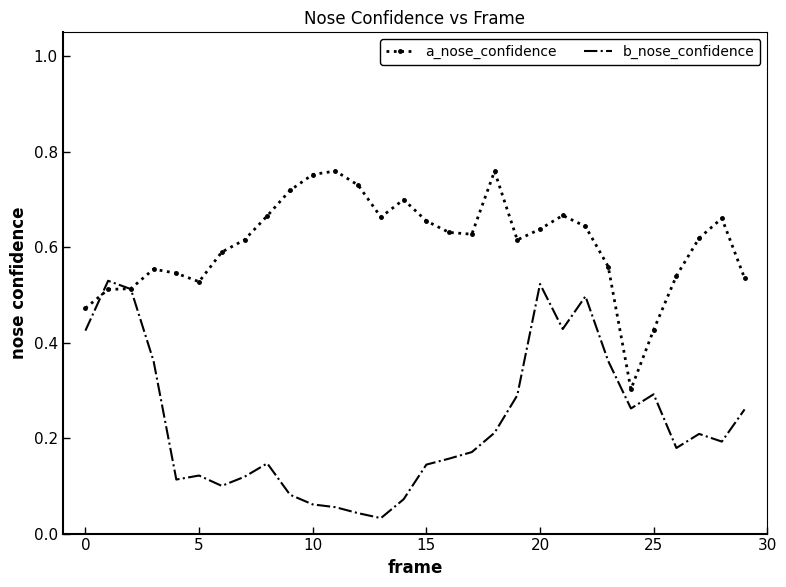

Which series has the largest total across all categories?

a_nose_confidence